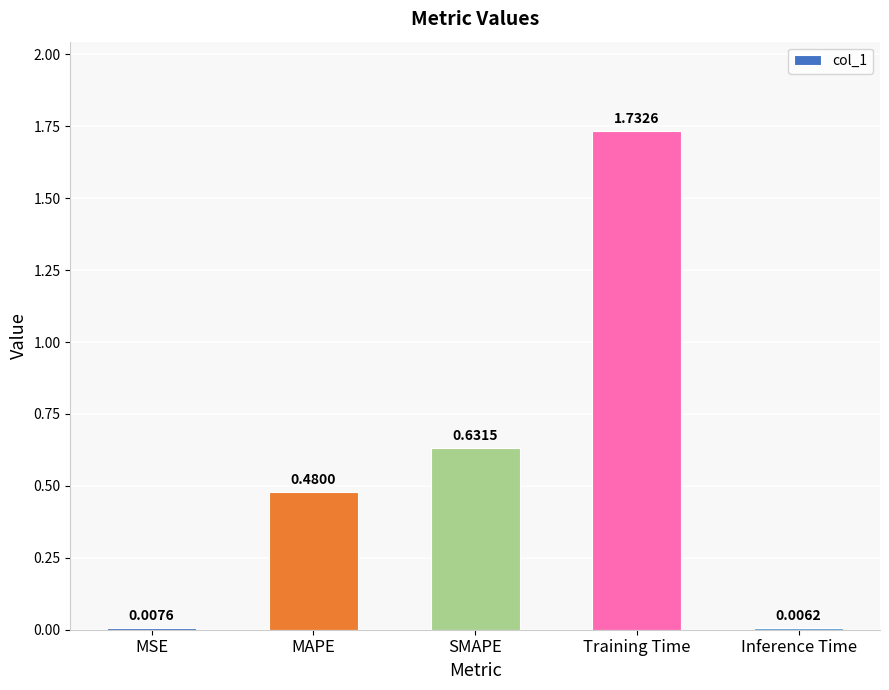

Does the chart contain any negative values?

No